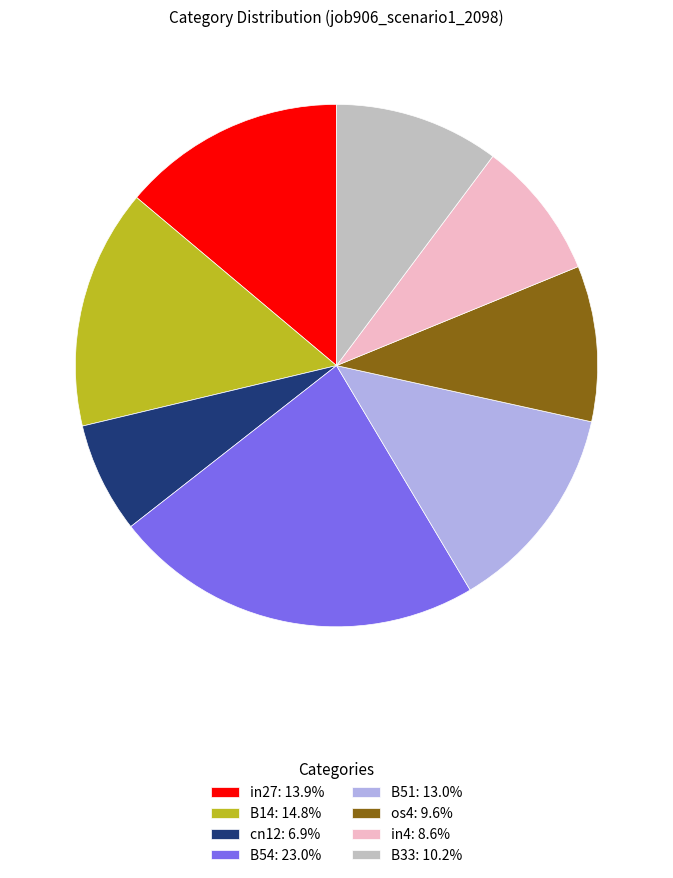

What is the largest slice in the pie chart?

B54